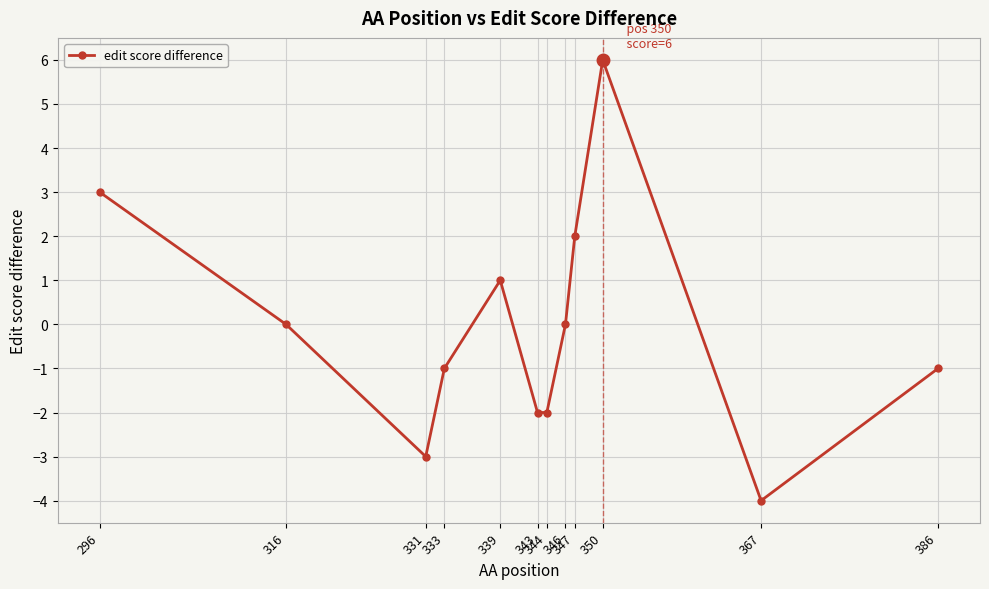

What is the value of the 12th point from the left?

-1